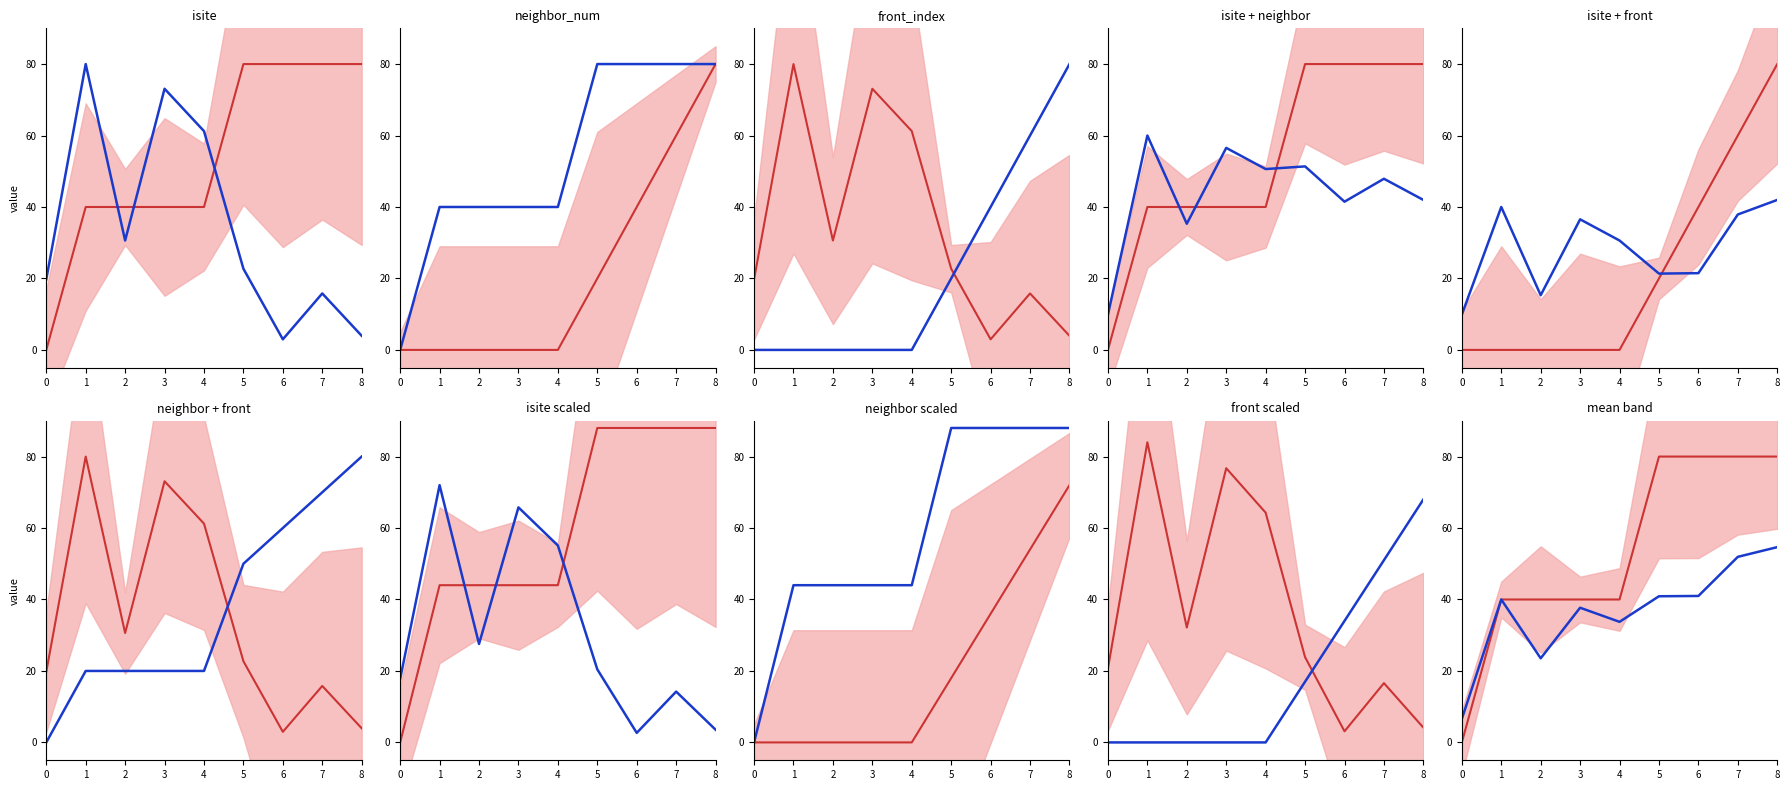

Where is the first local minimum for blue_series?

2